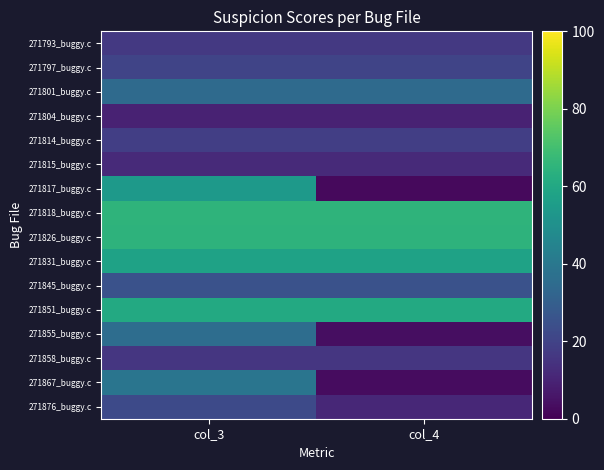

Between col_4 and col_3, which is larger?

col_4